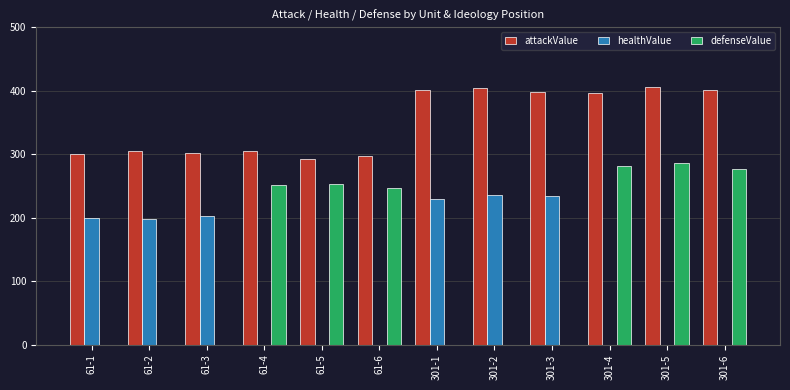

What is the sum of the defenseValue values at 61-3 and 61-4?

251